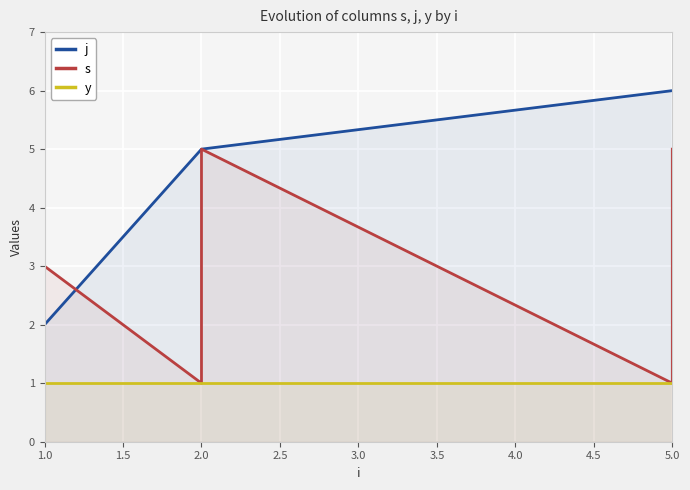

True or false: j and y cross at least once.

False